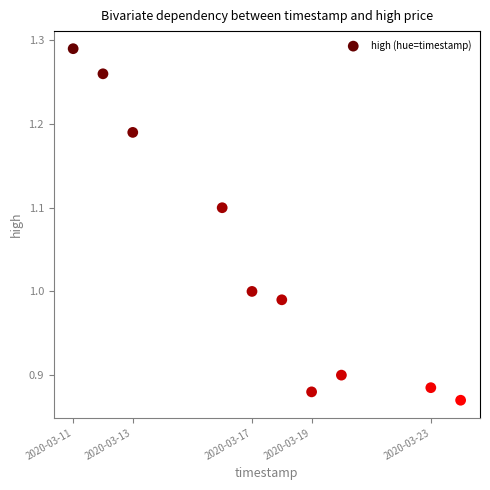

What is the range of X values (max minus min)?

1123200.0